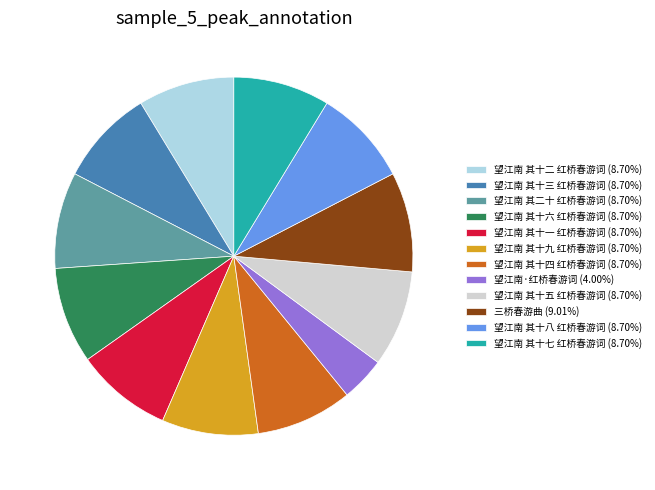

What is the ratio of the value at 望江南 其二十 红桥春游词 (8.70%) to the value at 望江南 其十一 红桥春游词 (8.70%)?

1.0